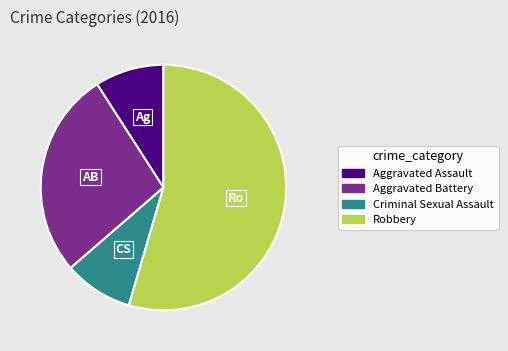

Between Criminal Sexual Assault and Aggravated Battery, which is larger?

Aggravated Battery